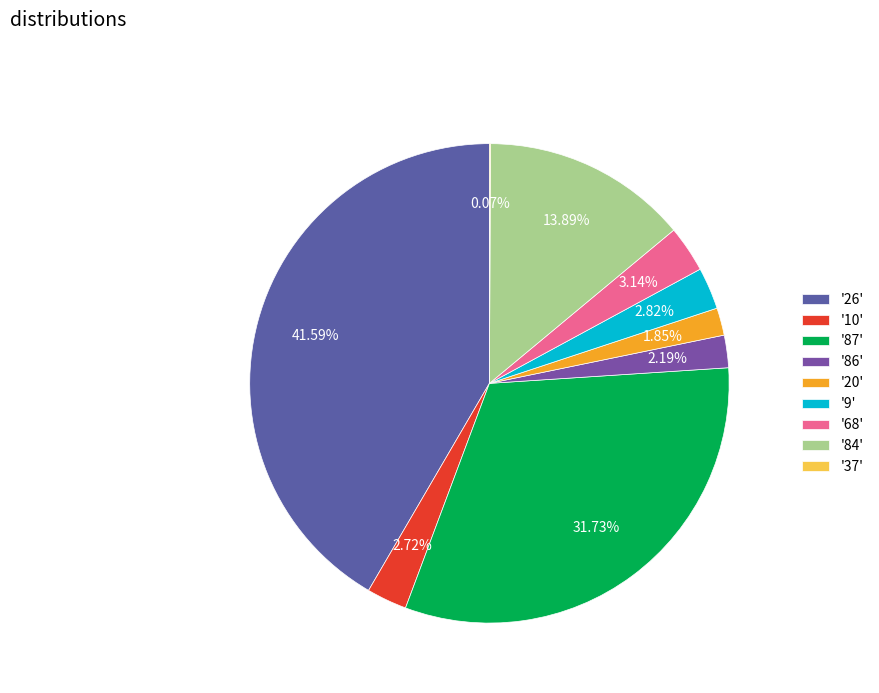

What is the largest slice in the pie chart?

'26'